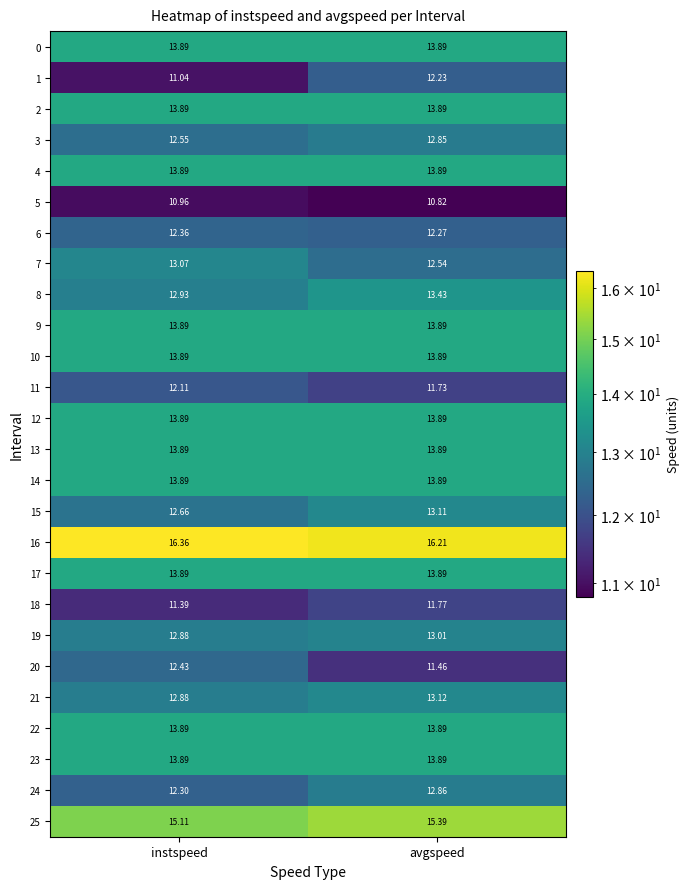

List the labels in order of 3 value, largest first.

avgspeed, instspeed